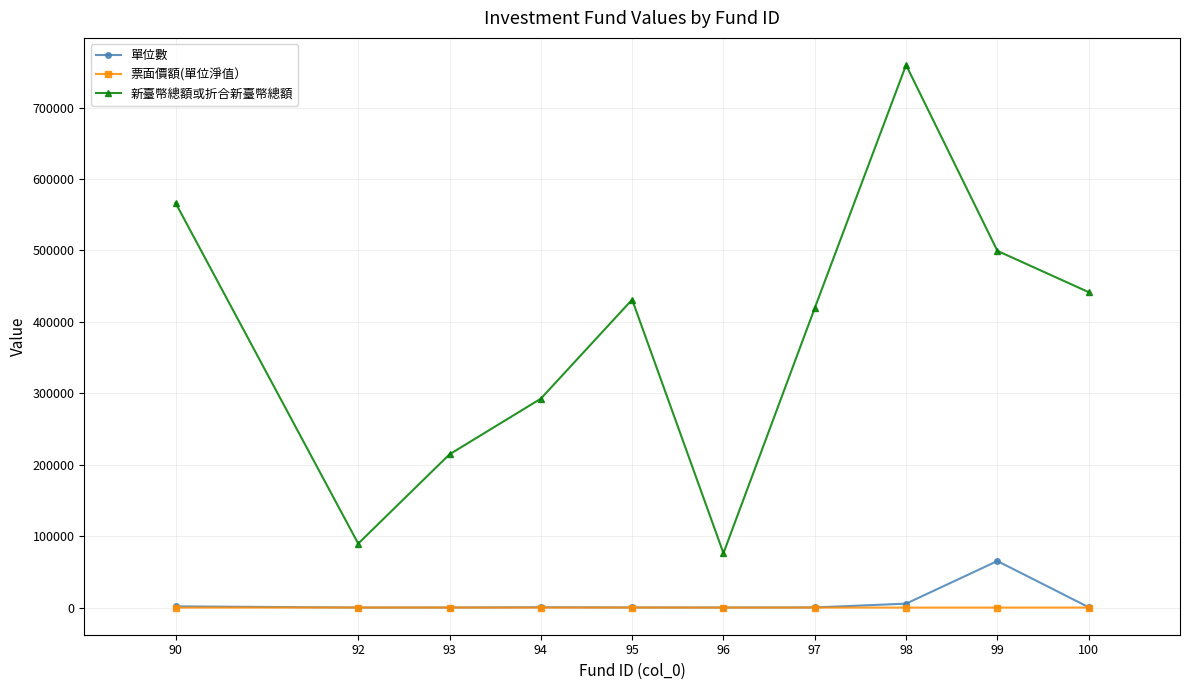

At which category is the sum across all series the highest?

98